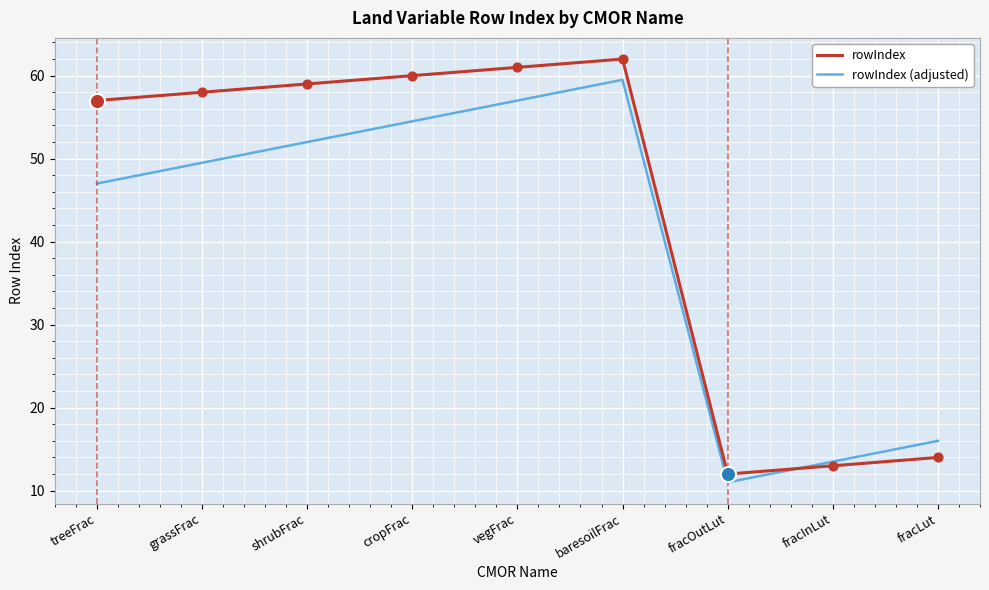

Which series has the widest spread of values?

rowIndex